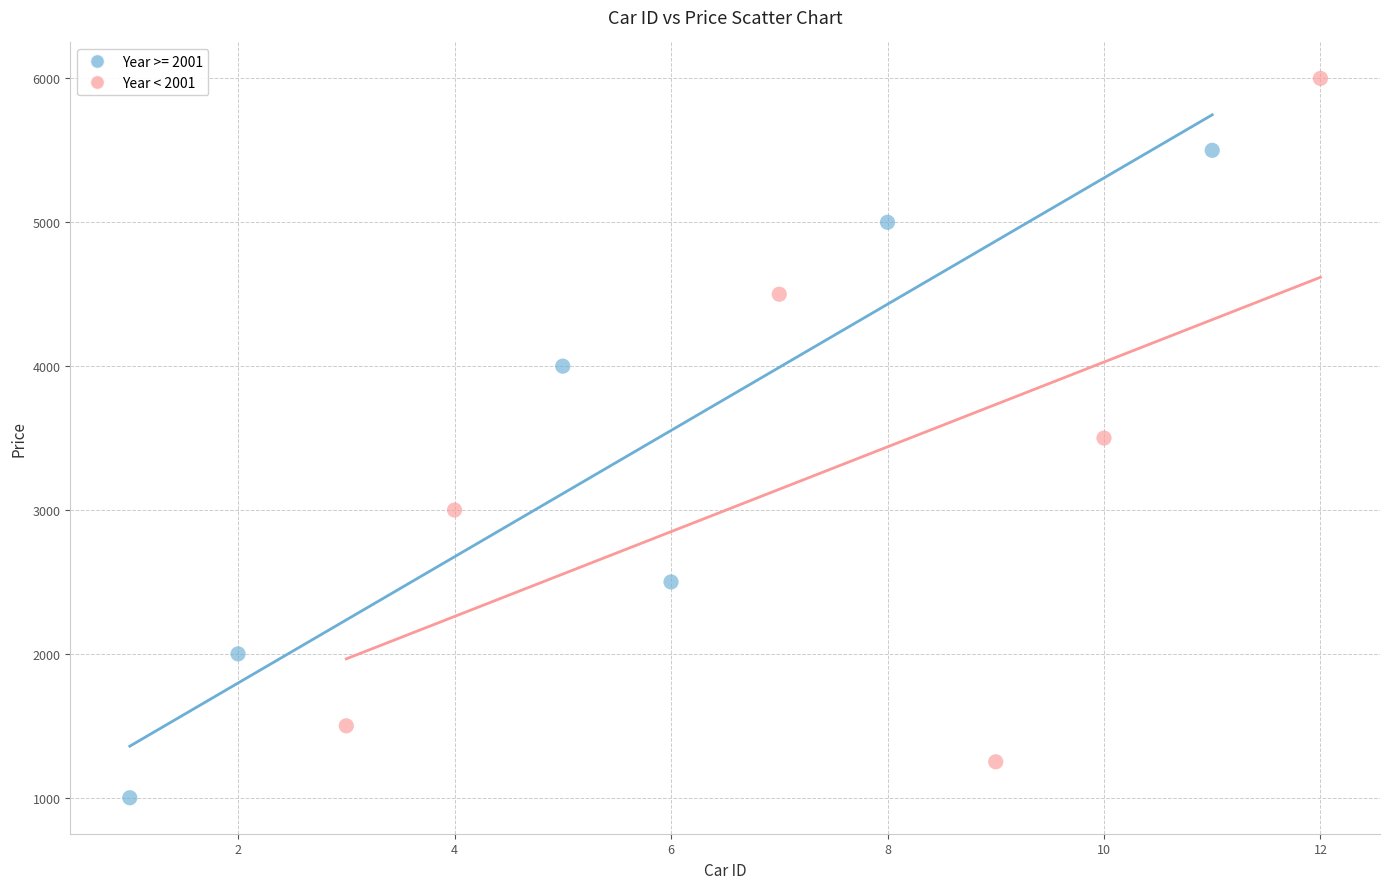

Which series has the largest Y range (max minus min)?

Year < 2001